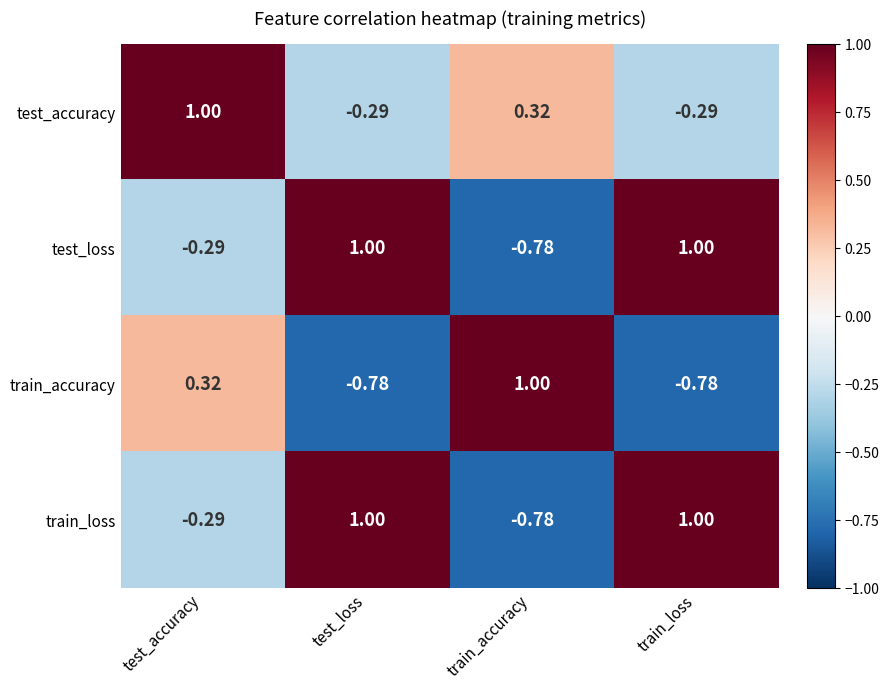

Where does the test_accuracy series first go above 0?

test_accuracy